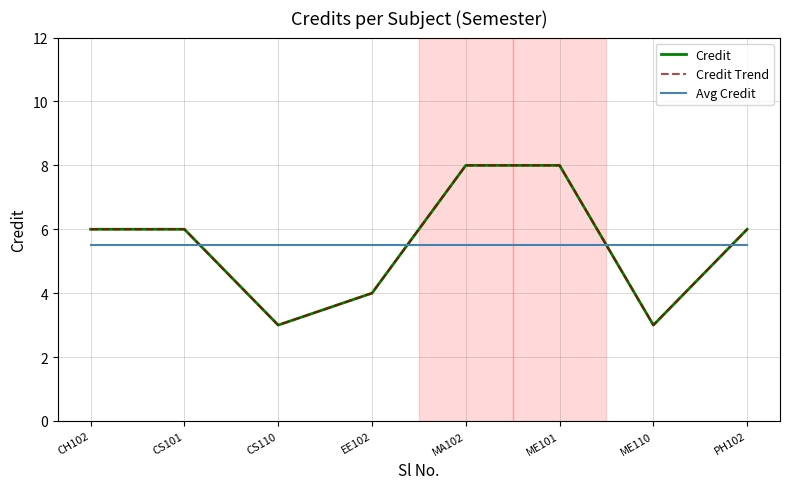

How many lines are shown in the chart?

3